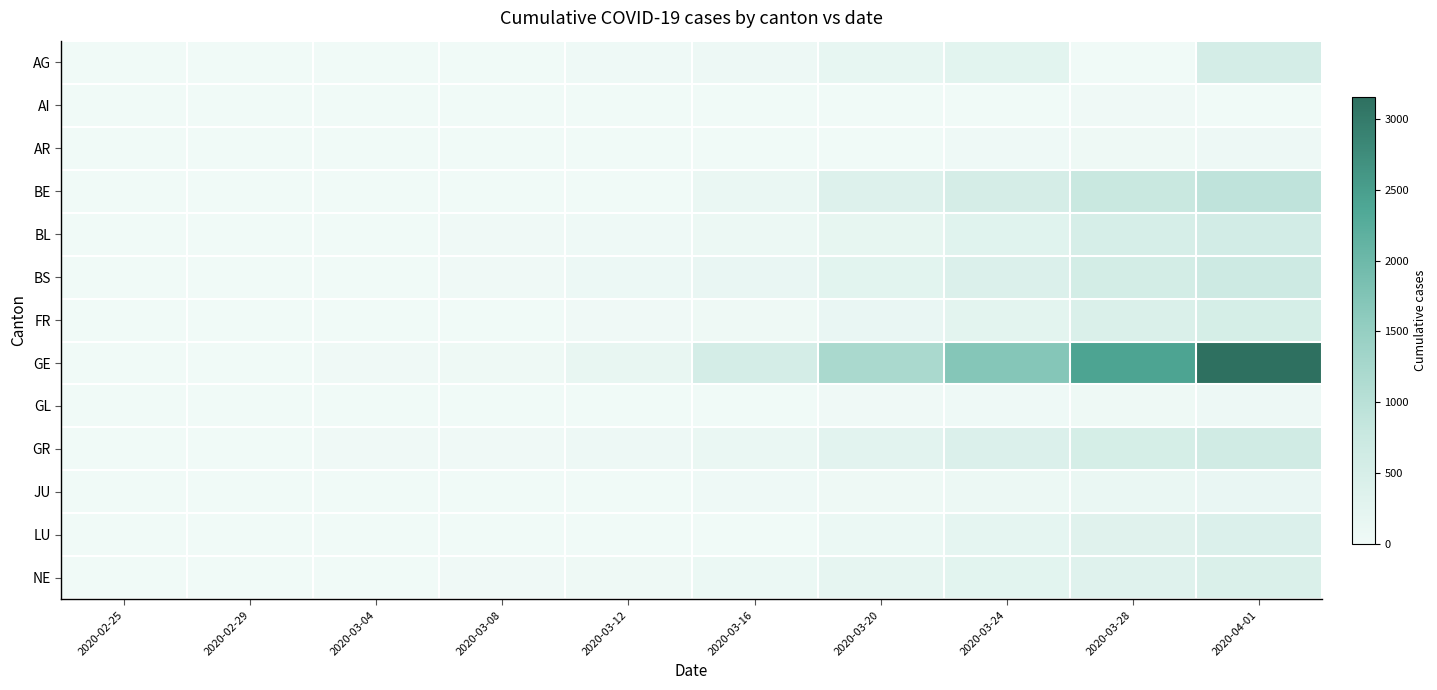

How many categories are shown in the chart?

10